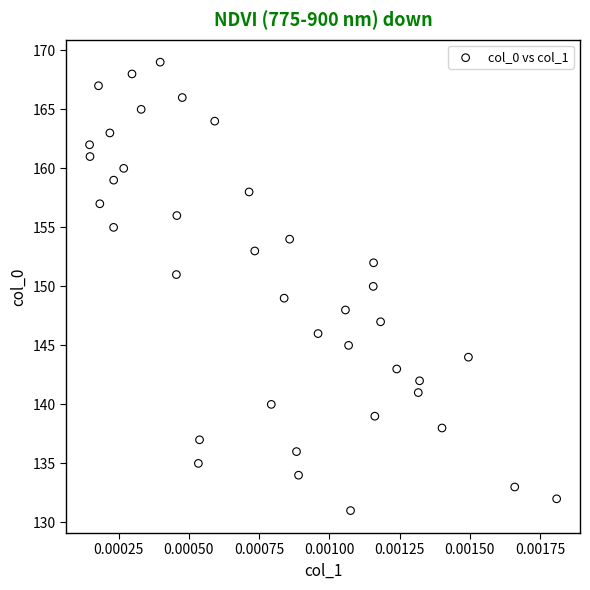

What is the range of Y values (max minus min)?

38